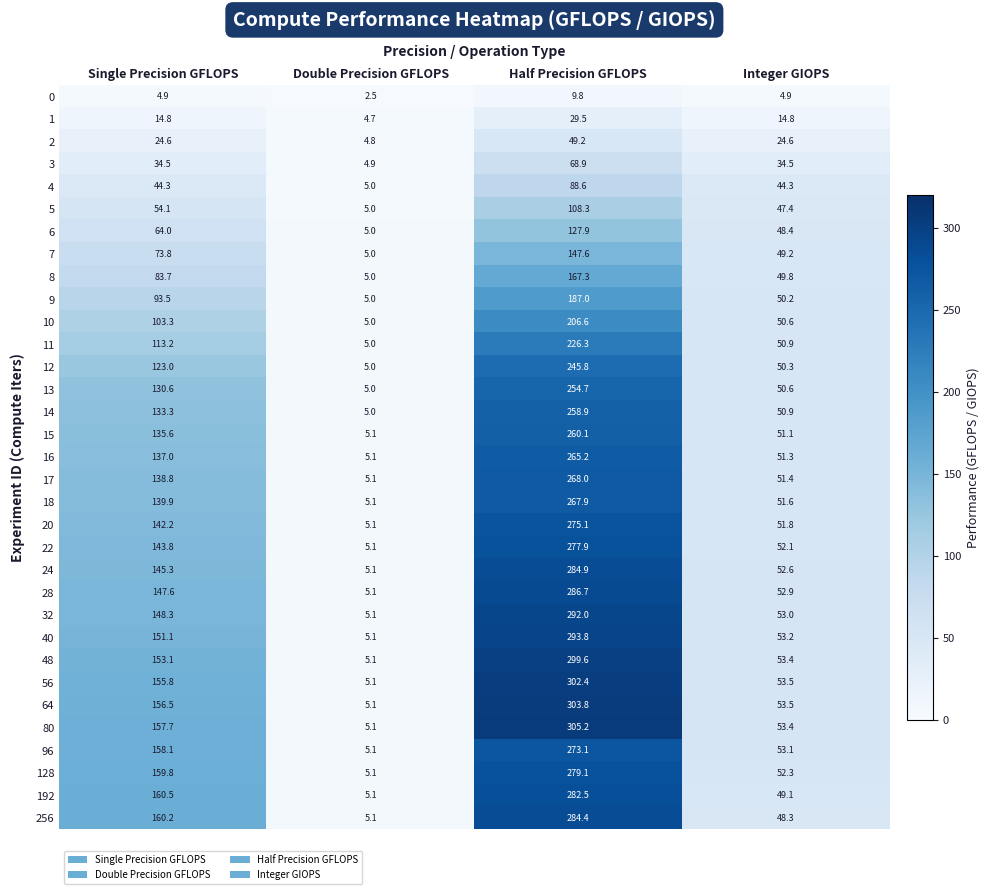

Between Single Precision GFLOPS and Integer GIOPS, which series saw the biggest shift?

256